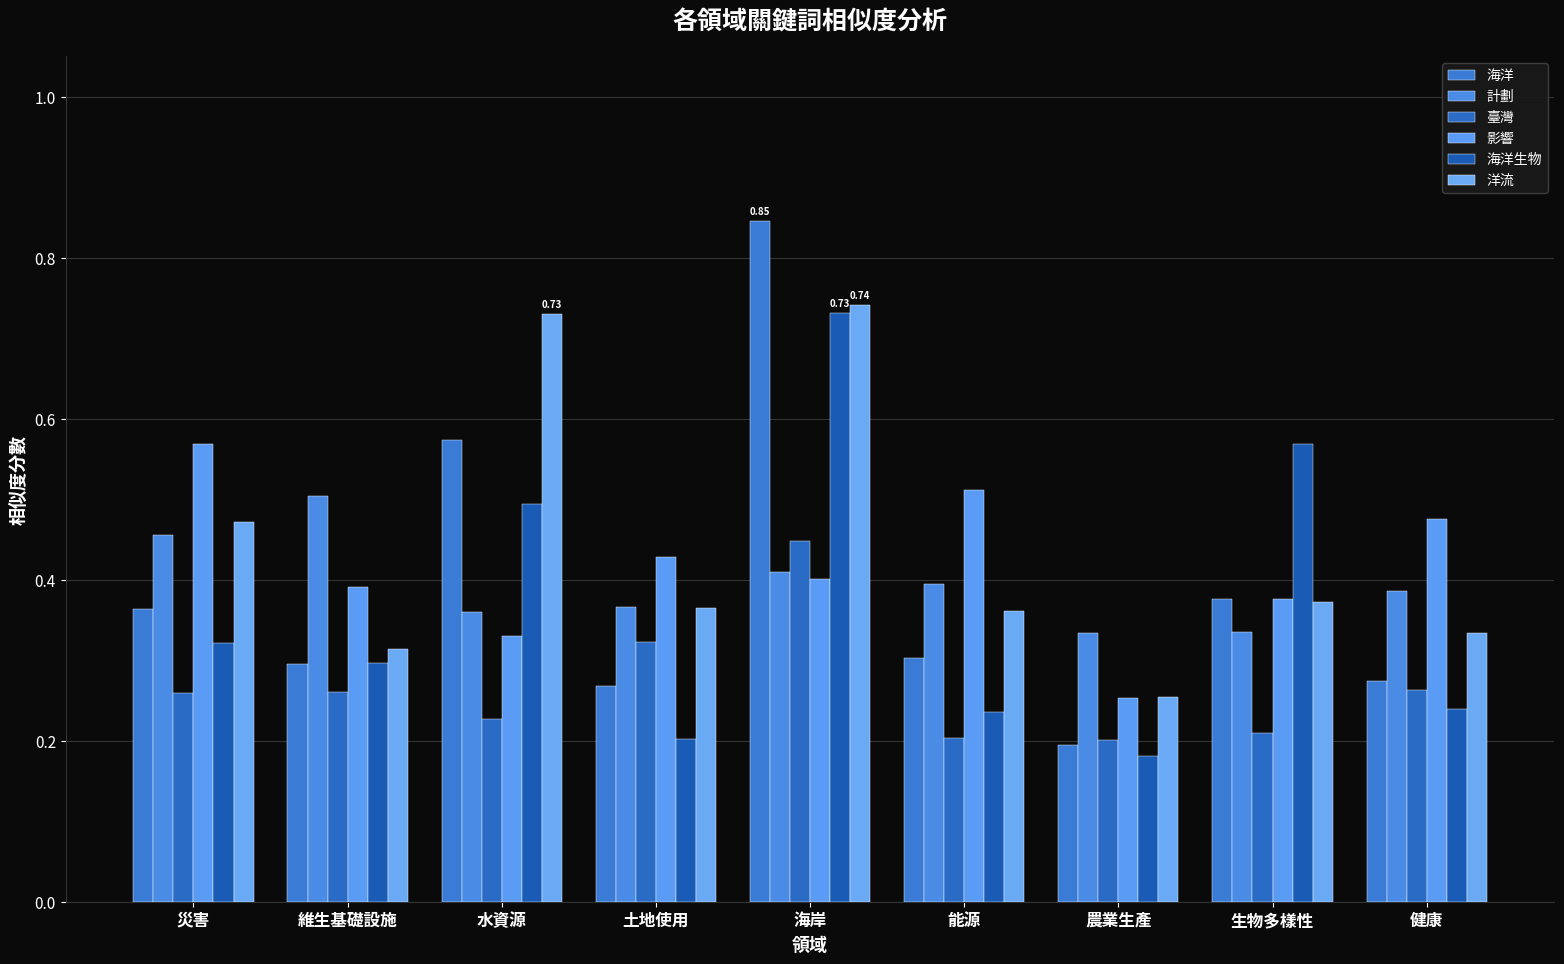

At which label is 計劃 closest to 0?

農業生產